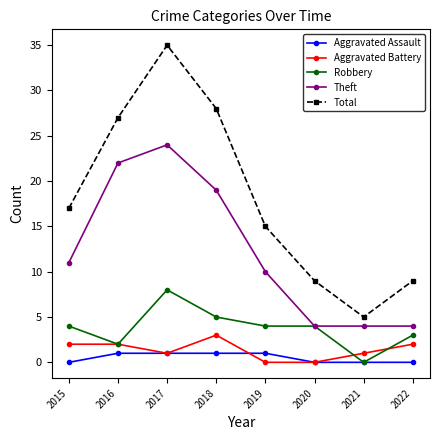

At which label is Theft closest to 14?

2015